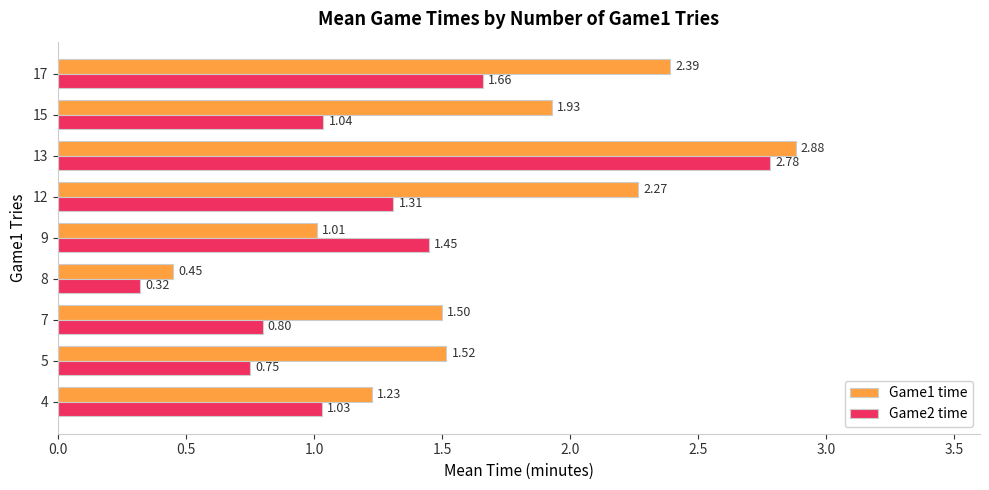

What is the sum of all Game2 time values?

11.1